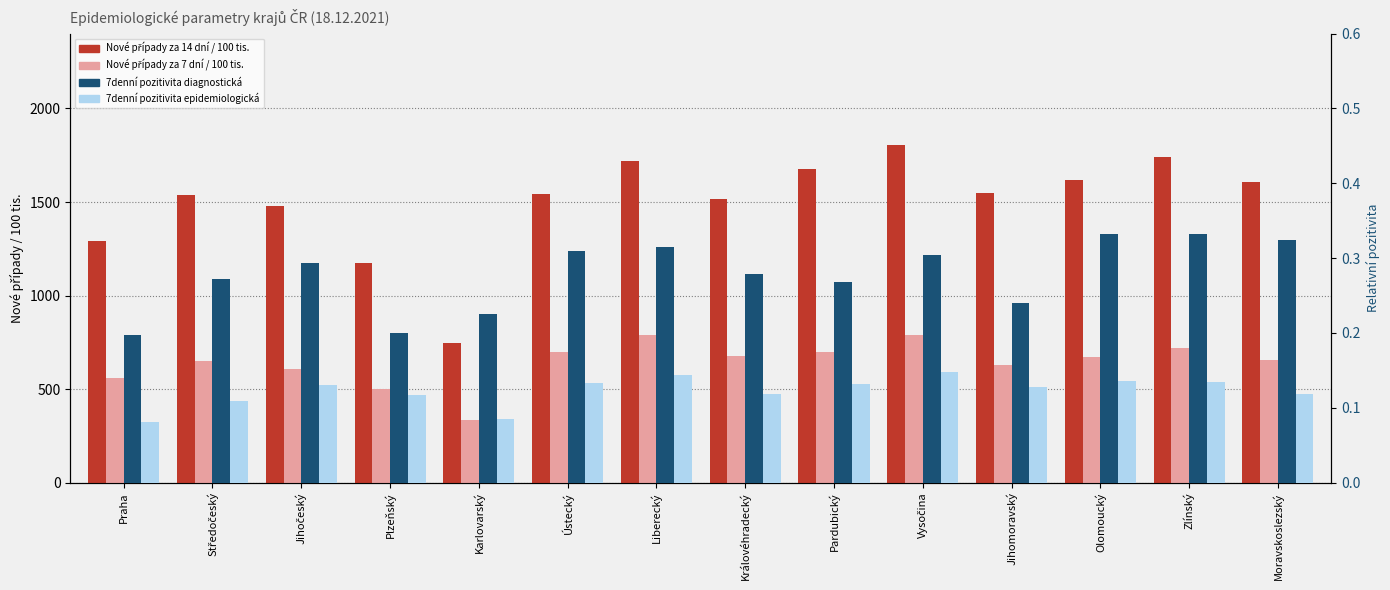

Which has a higher value, Středočeský or Královéhradecký?

Středočeský